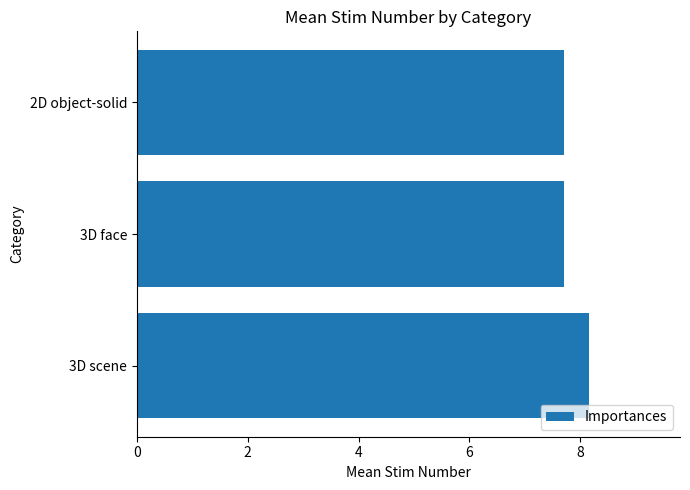

The value at 3D scene is 8.2. True or false?

True